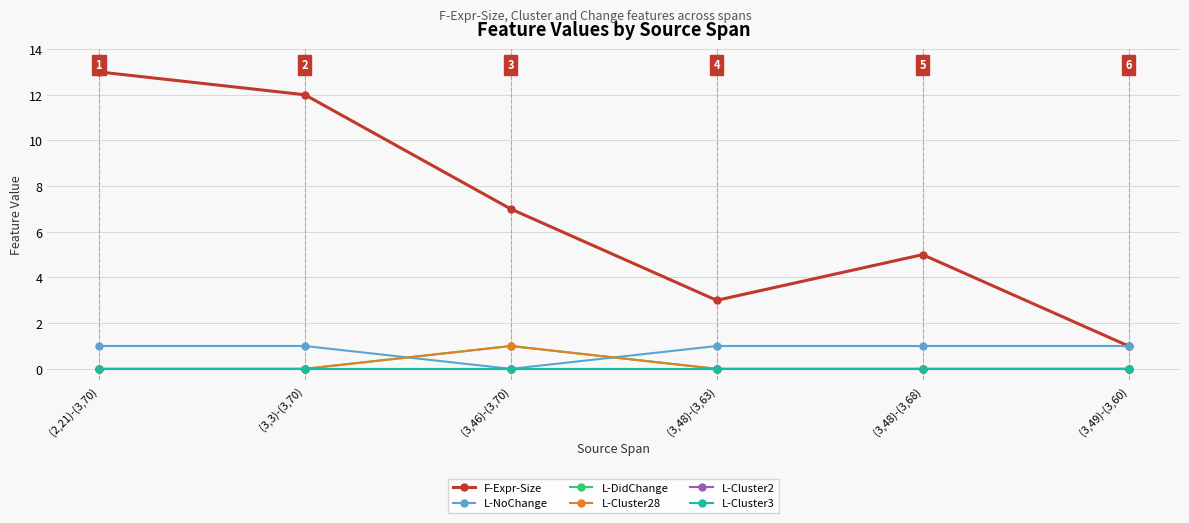

What position from the left is (2,21)-(3,70)?

1